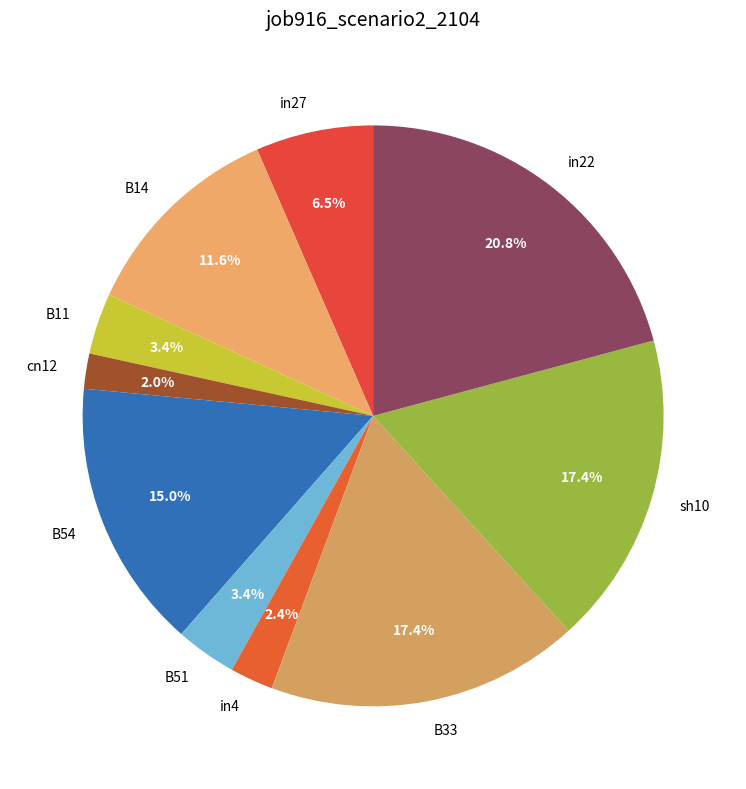

What percentage is NOT represented by sh10?

82.6%